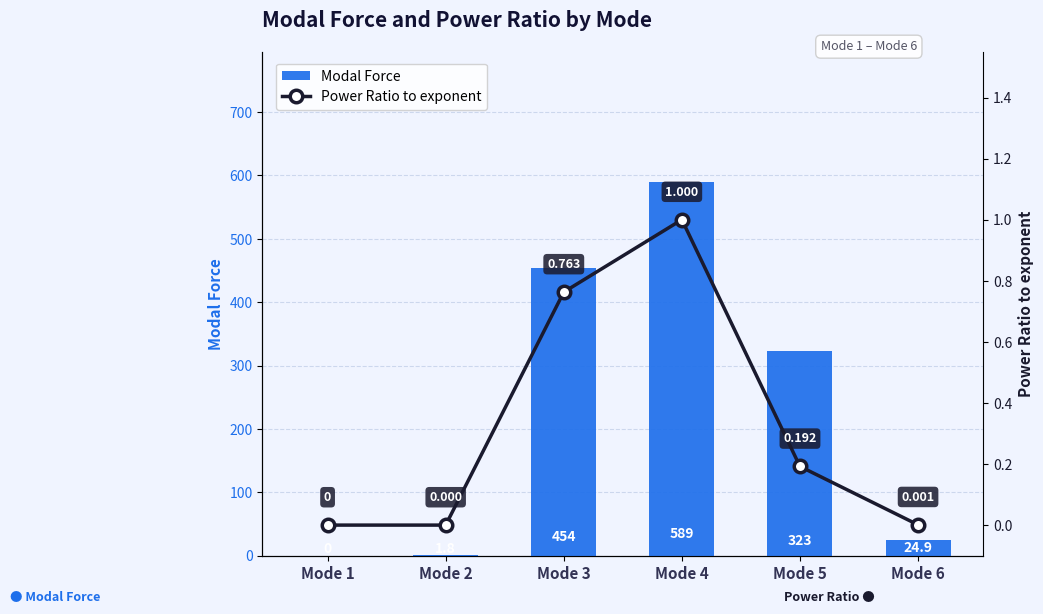

Rank the categories by Modal Force value from highest to lowest.

Mode 4, Mode 3, Mode 5, Mode 6, Mode 2, Mode 1